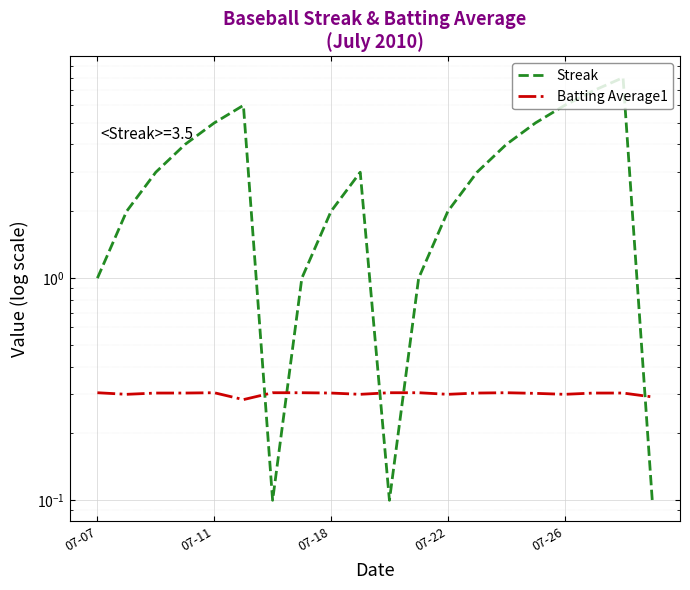

The Batting Average1 series shows 0.5 at 11. True or false?

False